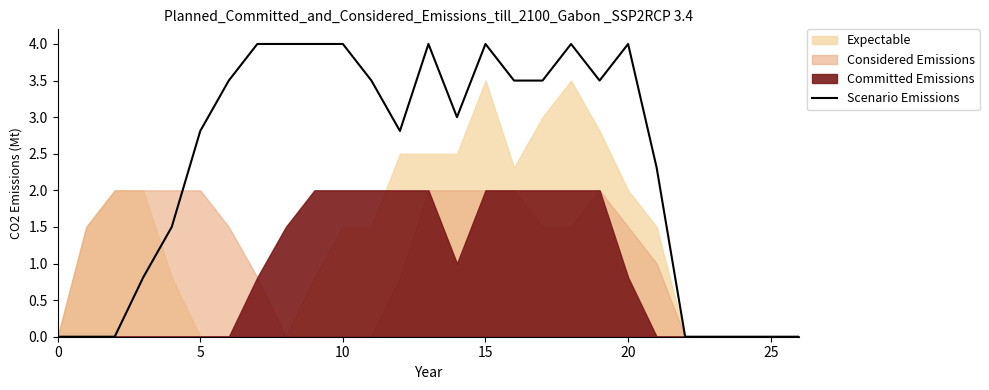

What is the difference between the maximum and minimum values?

4.0